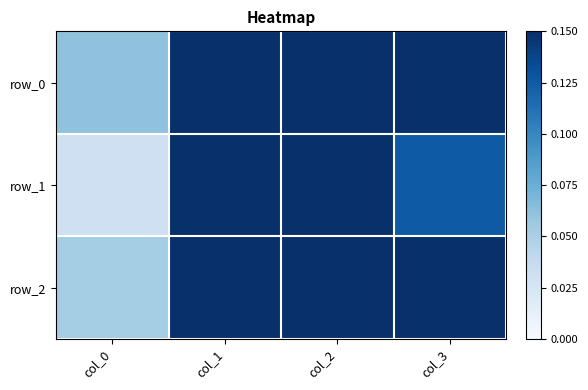

Which category has the lowest value across all series?

col_0